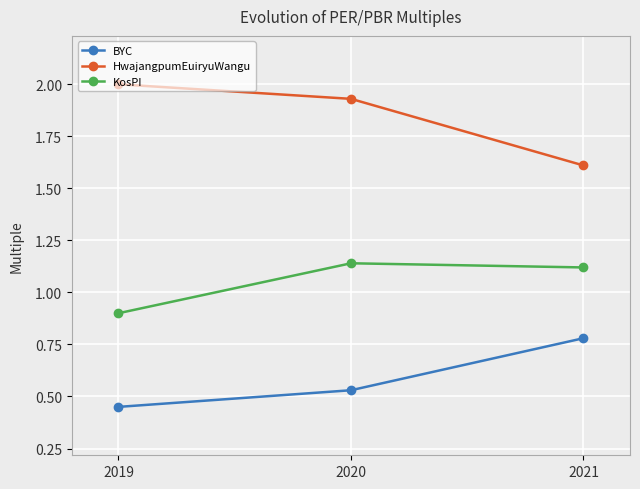

At which label does HwajangpumEuiryuWangu reach its minimum?

2021